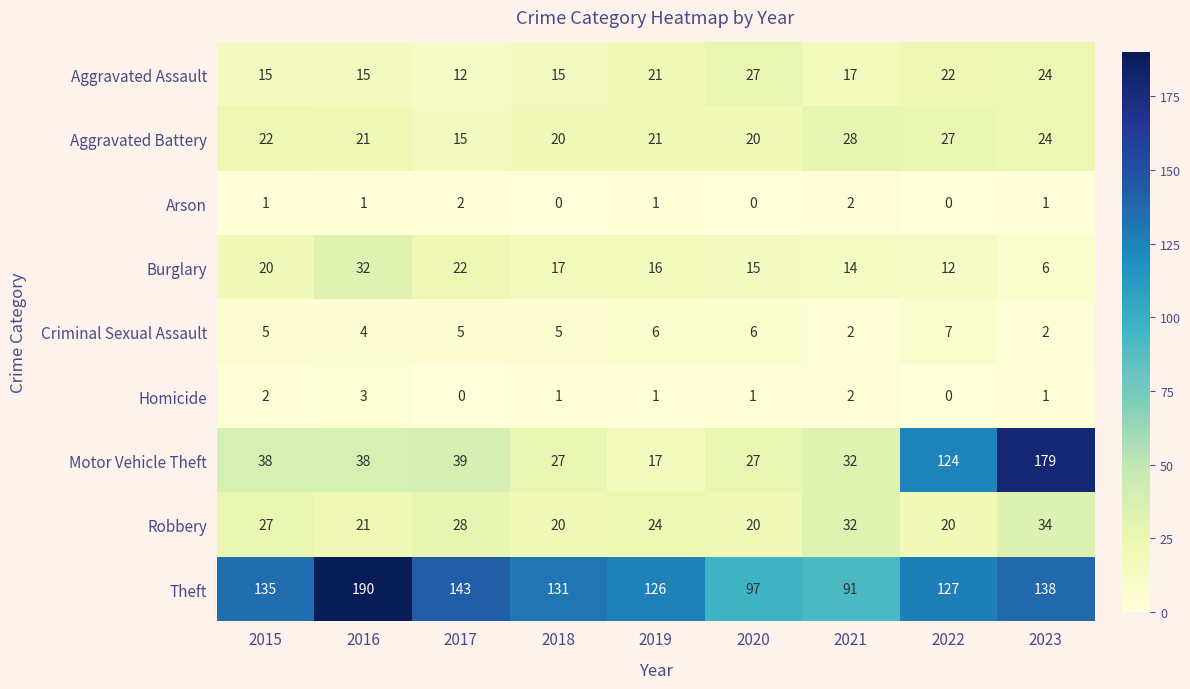

Which series has the widest spread of values?

Motor Vehicle Theft